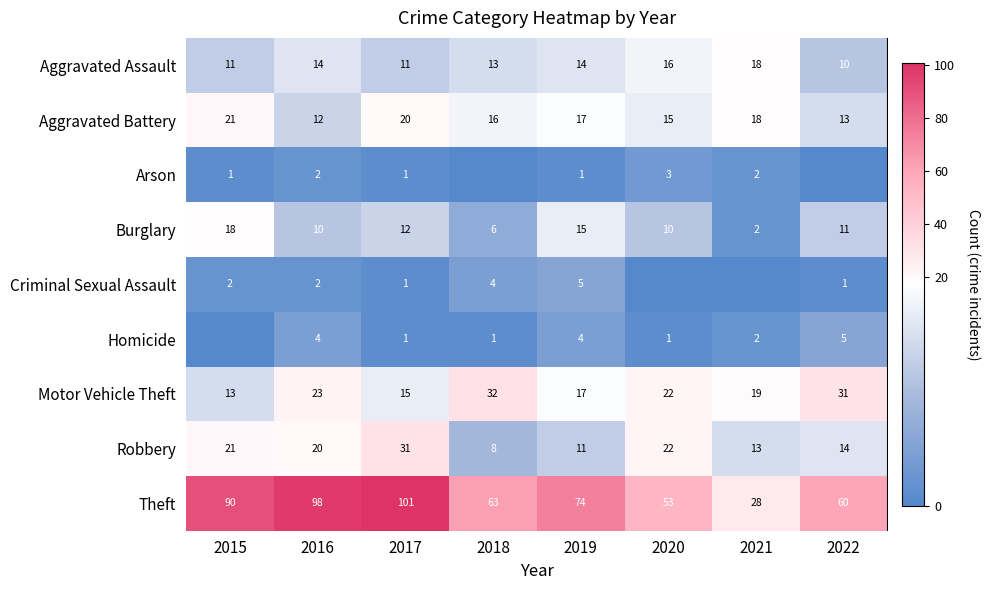

Which category has the lowest value in the Arson series?

2018